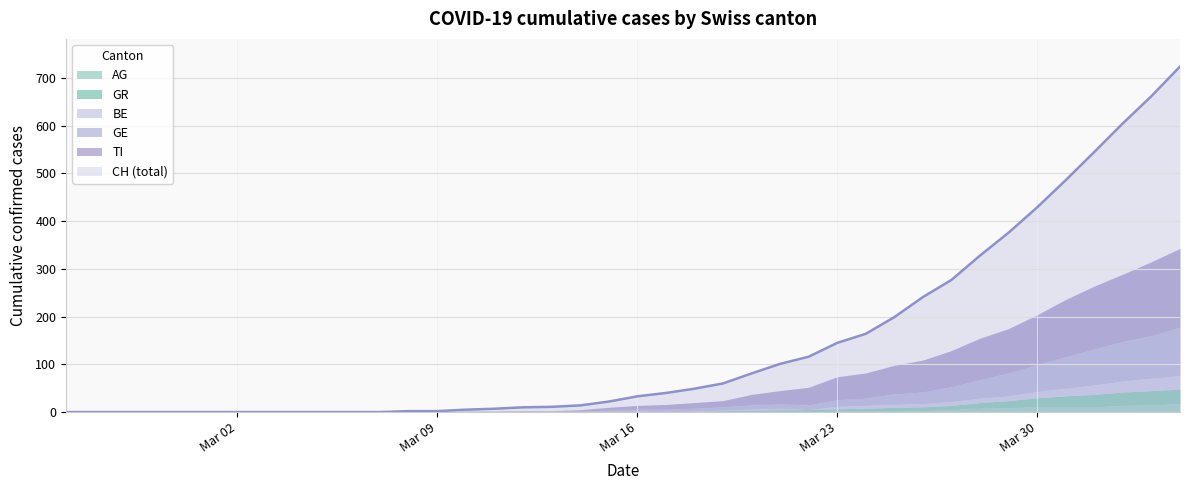

Which series has the largest total across all categories?

CH